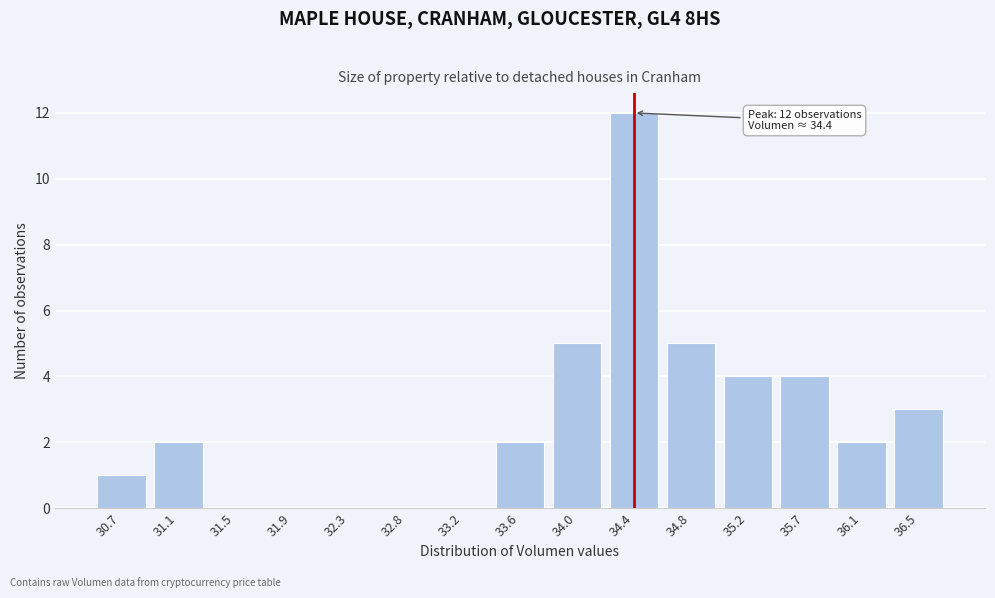

Reading left to right, what are all the values shown in this chart?

30.7=1	31.1=2	31.5=0	31.9=0	32.3=0	32.8=0	33.2=0	33.6=2	34.0=5	34.4=12	34.8=5	35.2=4	35.7=4	36.1=2	36.5=3